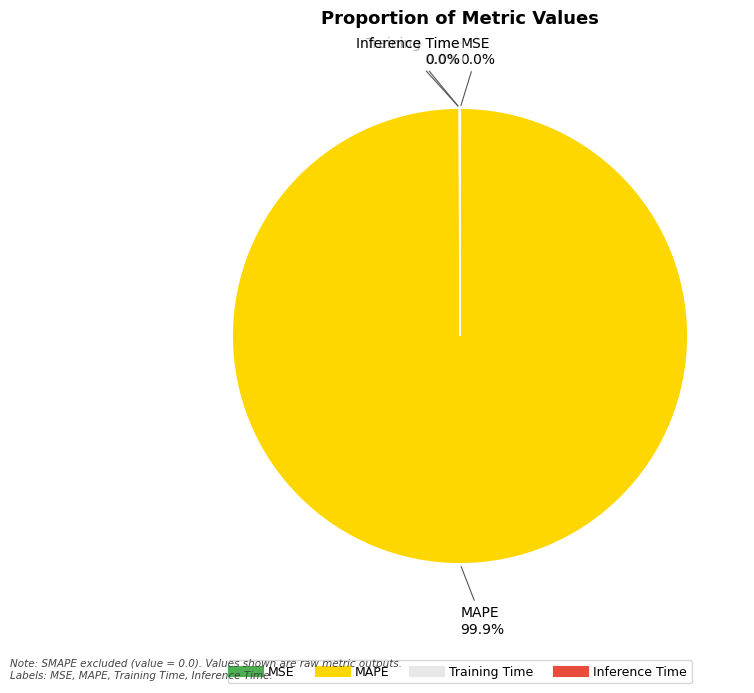

Which slice is the largest?

MAPE